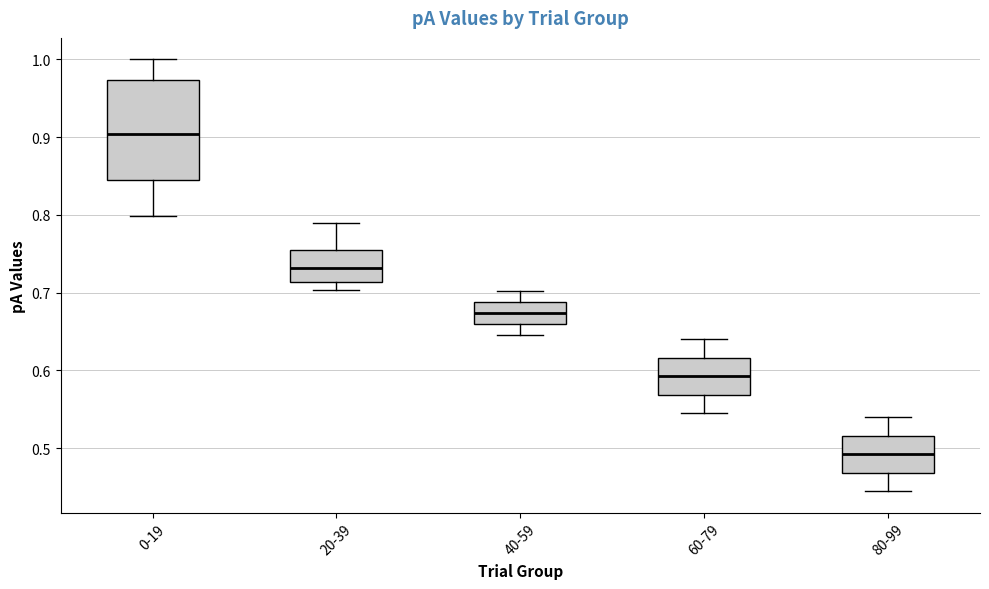

Which box is the tallest, from its lower edge to its upper edge?

0-19